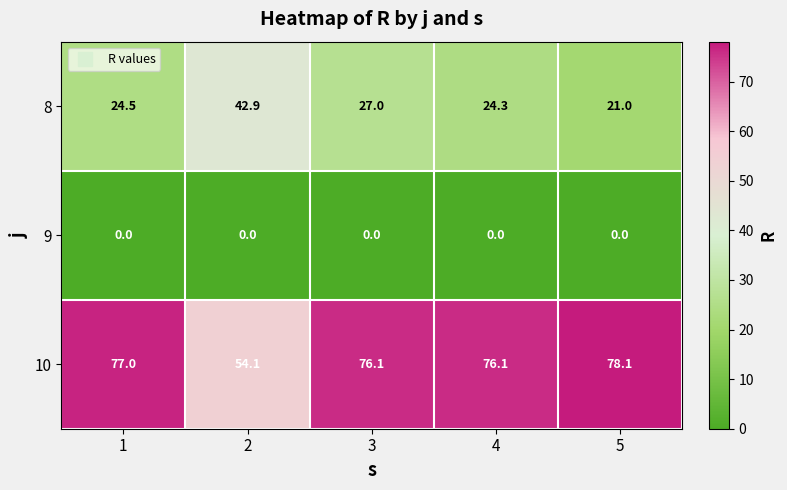

Which series has the largest total across all categories?

10